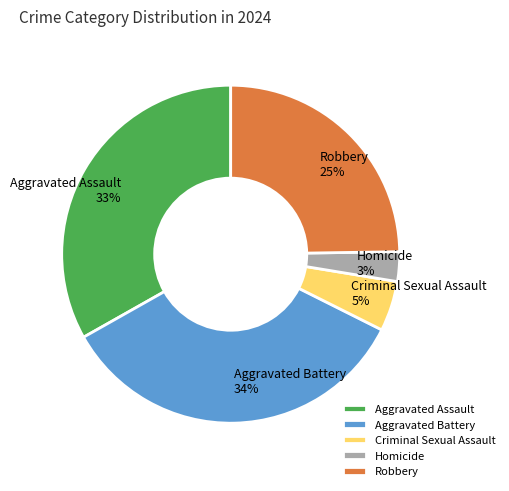

To the nearest percent, what portion does Aggravated Battery represent?

34%